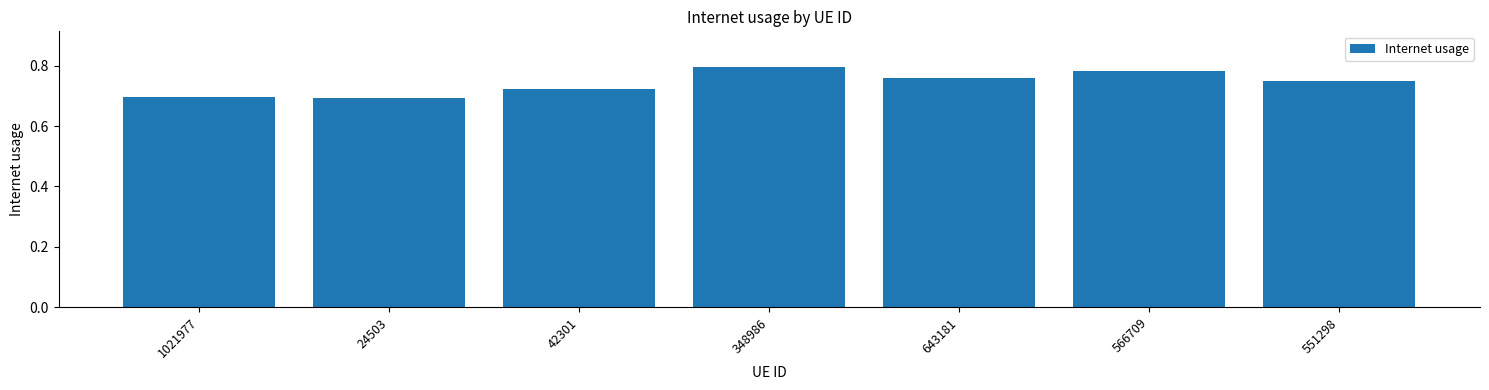

True or false: the data shows 0.5 at 24503.

False